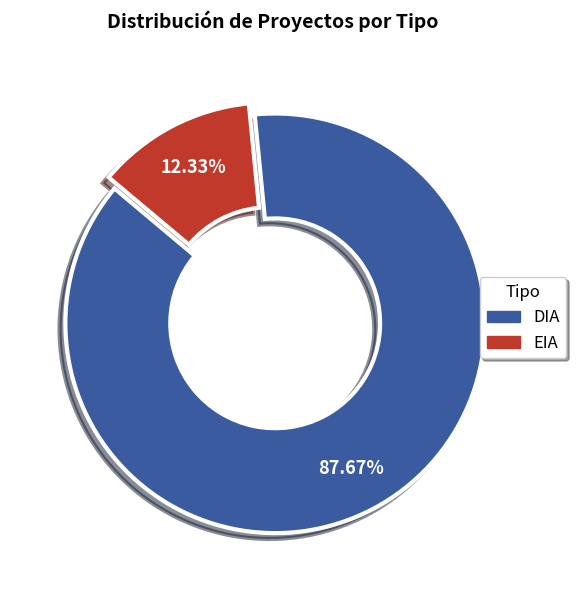

Does any single category account for the majority?

Yes